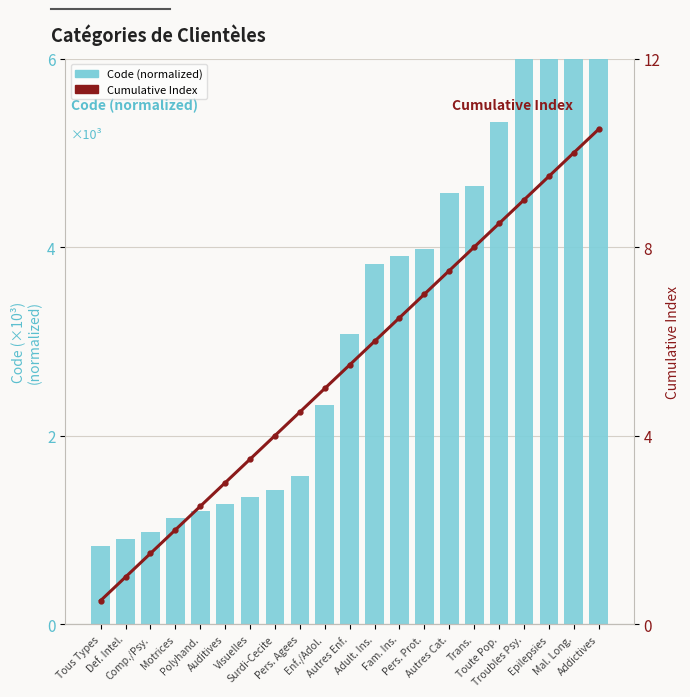

Which series has the largest range (max minus min)?

Cumulative Index